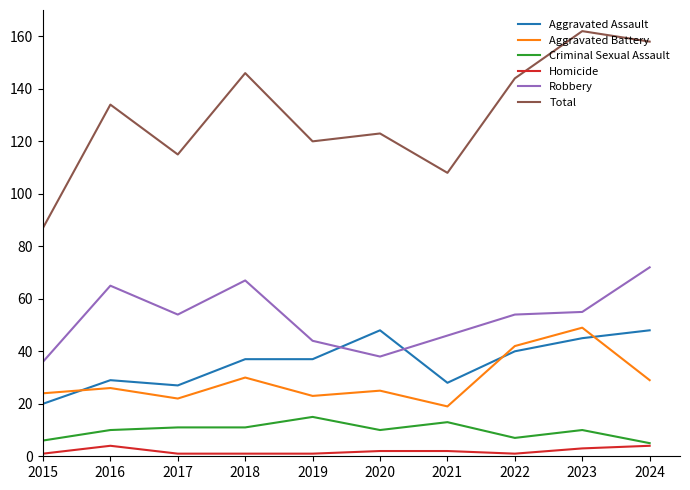

Does the chart have visible grid lines?

No